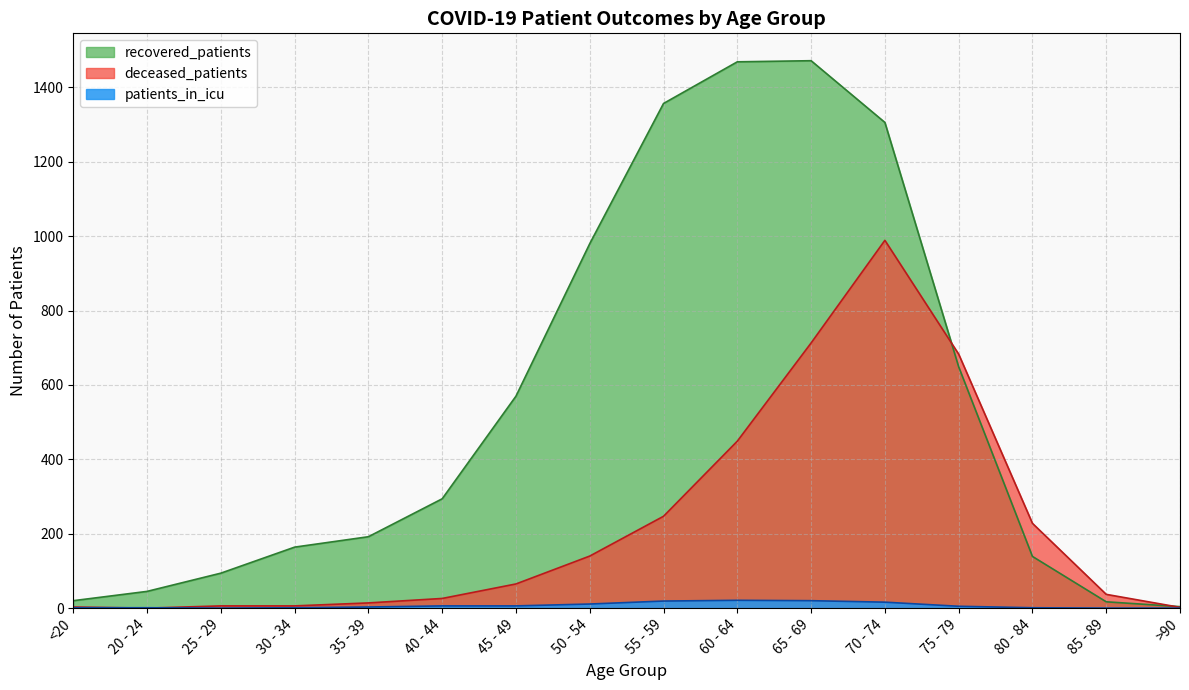

At which label does recovered_patients first exceed 294?

45 - 49